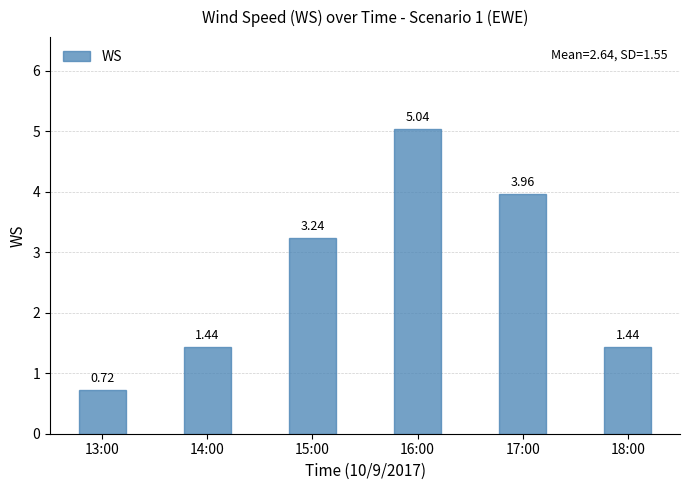

What is the ratio of the value at 16:00 to the value at 15:00?

1.6